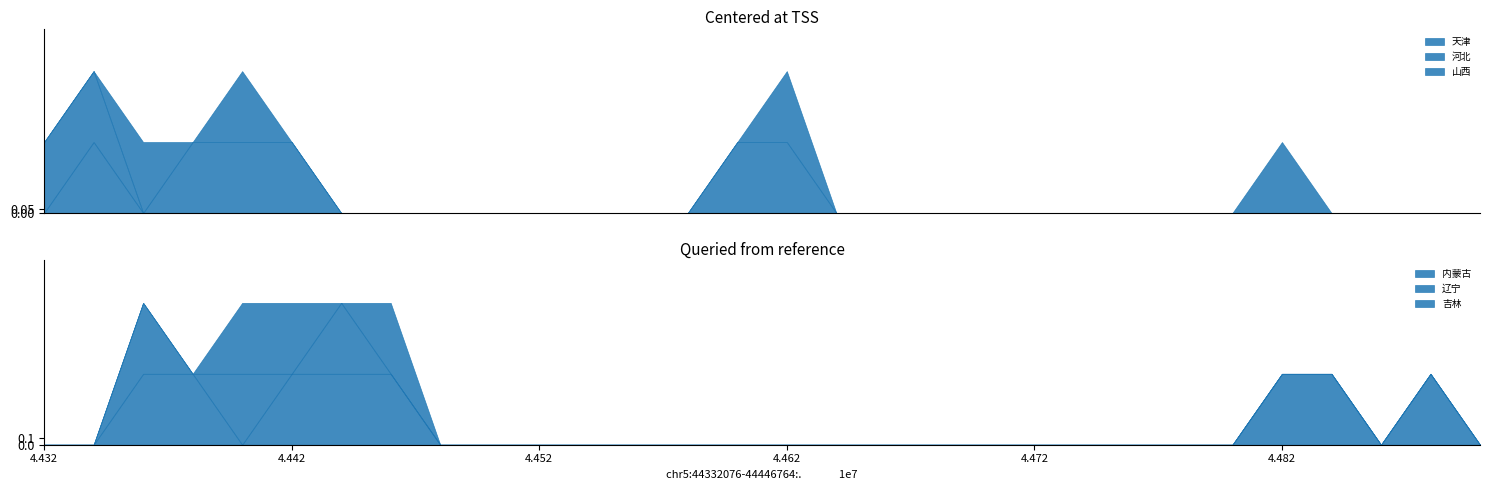

True or false: 天津 and 内蒙古 intersect in this chart.

True